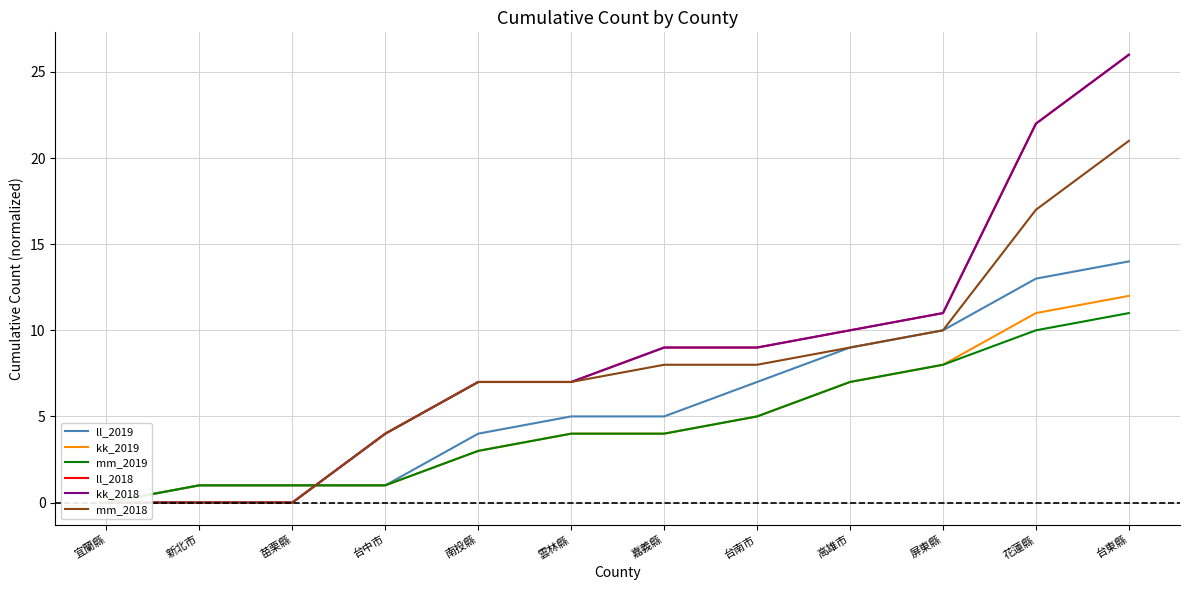

What is the label of the 10th point from the left?

屏東縣